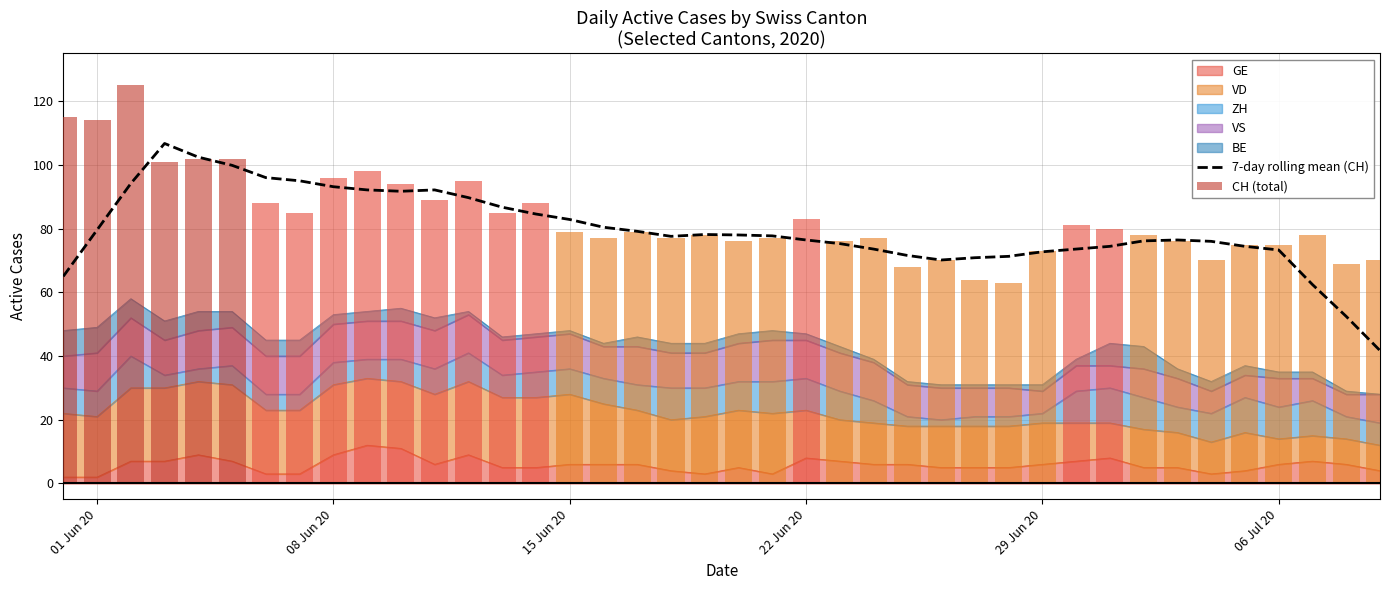

What is the sum of all 7-day rolling mean (CH) values?

3185.4